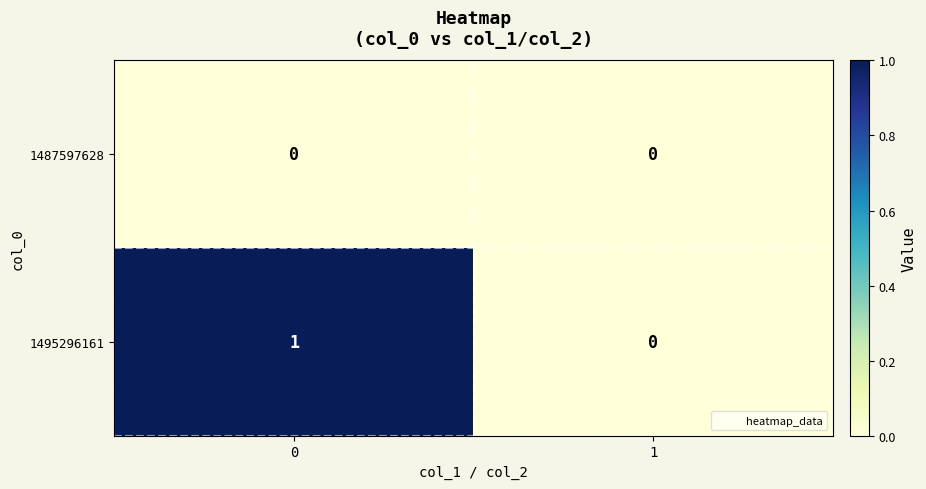

Is the value of 1495296161 at 0 greater than the value of 1487597628 at 1?

Yes